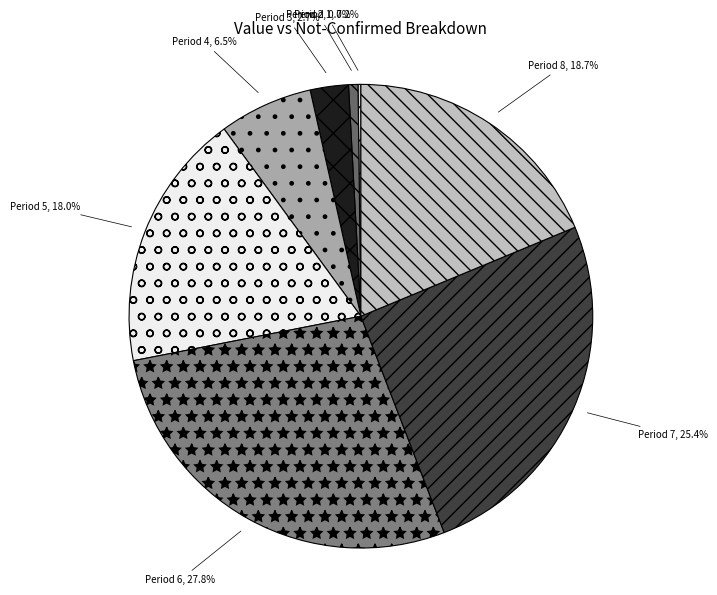

Approximately how many times larger is the value at Period 8 compared to Period 4?

2.9